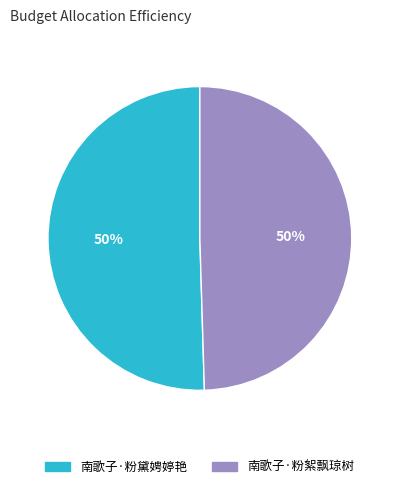

Combined, do 南歌子·粉黛娉婷艳 and 南歌子·粉絮飘琼树 account for over 50%?

Yes